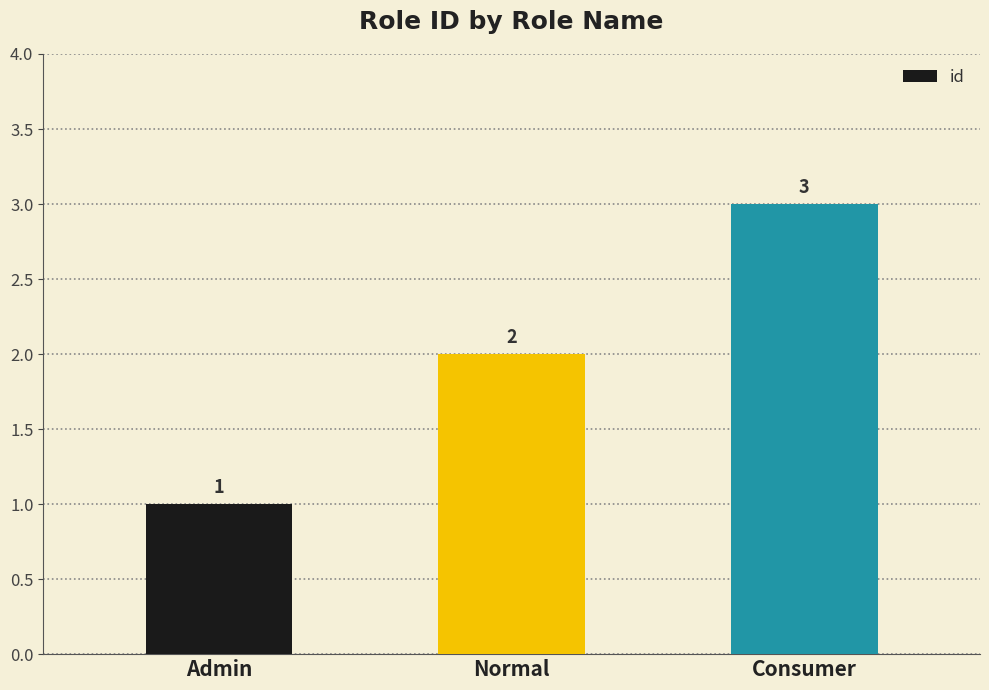

What is the label of the 3rd bar from the right?

Admin